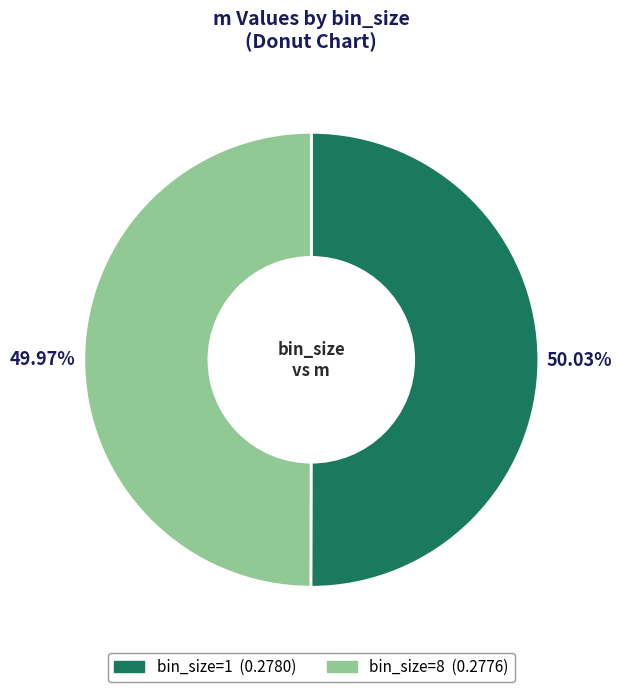

Is there any slice that represents more than half of the pie?

Yes